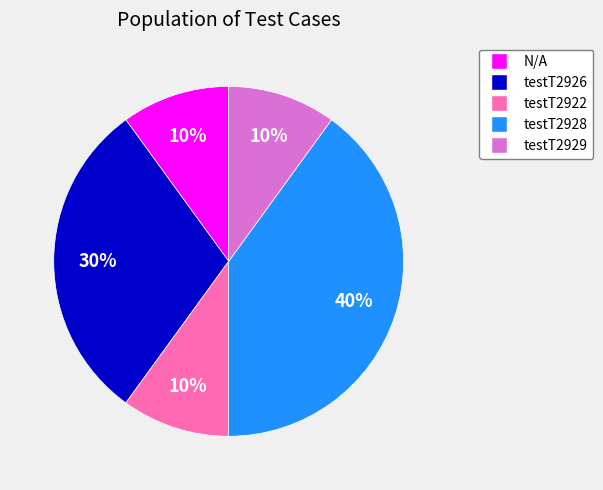

To the nearest percent, what is the combined percentage of testT2928 and testT2926?

70%